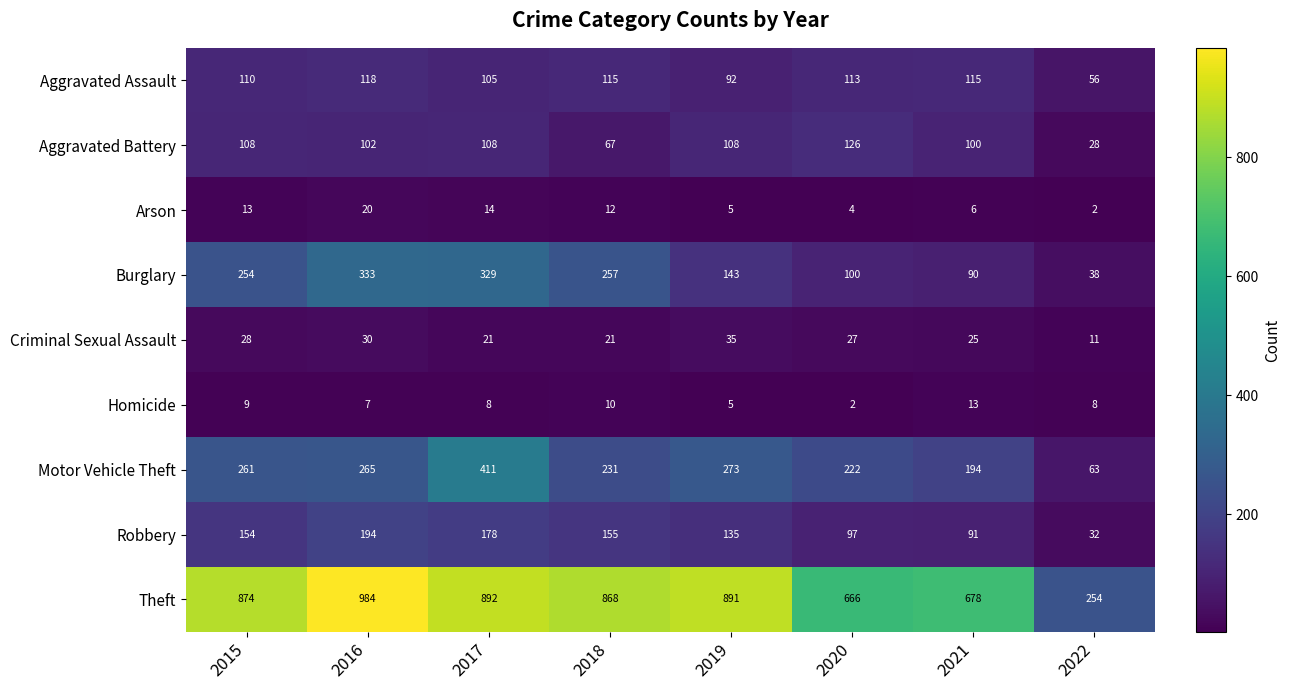

Is it true that Criminal Sexual Assault equals 25 at 2021?

True